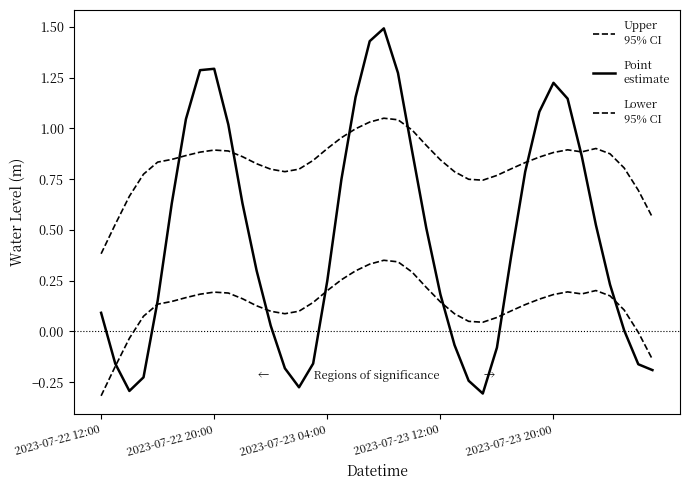

Reading left to right, what are all the values shown in this chart?

Upper
95% CI: 0.4	0.5	0.7	0.8	0.8	0.8	0.9	0.9	0.9	0.9	0.9	0.8	0.8	0.8	0.8	0.8	0.9	1.0	1.0	1.0	1.1	1.0	1.0	0.9	0.8	0.8	0.7	0.7	0.8	0.8	0.8	0.9	0.9	0.9	0.9	0.9	0.9	0.8	0.7	0.6
Point
estimate: 0.1	-0.2	-0.3	-0.2	0.2	0.6	1.0	1.3	1.3	1.0	0.6	0.3	0.0	-0.2	-0.3	-0.2	0.2	0.7	1.2	1.4	1.5	1.3	0.9	0.5	0.2	-0.1	-0.2	-0.3	-0.1	0.4	0.8	1.1	1.2	1.1	0.9	0.5	0.2	0.0	-0.2	-0.2
Lower
95% CI: -0.3	-0.2	-0.0	0.1	0.1	0.1	0.2	0.2	0.2	0.2	0.2	0.1	0.1	0.1	0.1	0.1	0.2	0.3	0.3	0.3	0.4	0.3	0.3	0.2	0.1	0.1	0.0	0.0	0.1	0.1	0.1	0.2	0.2	0.2	0.2	0.2	0.2	0.1	-0.0	-0.1